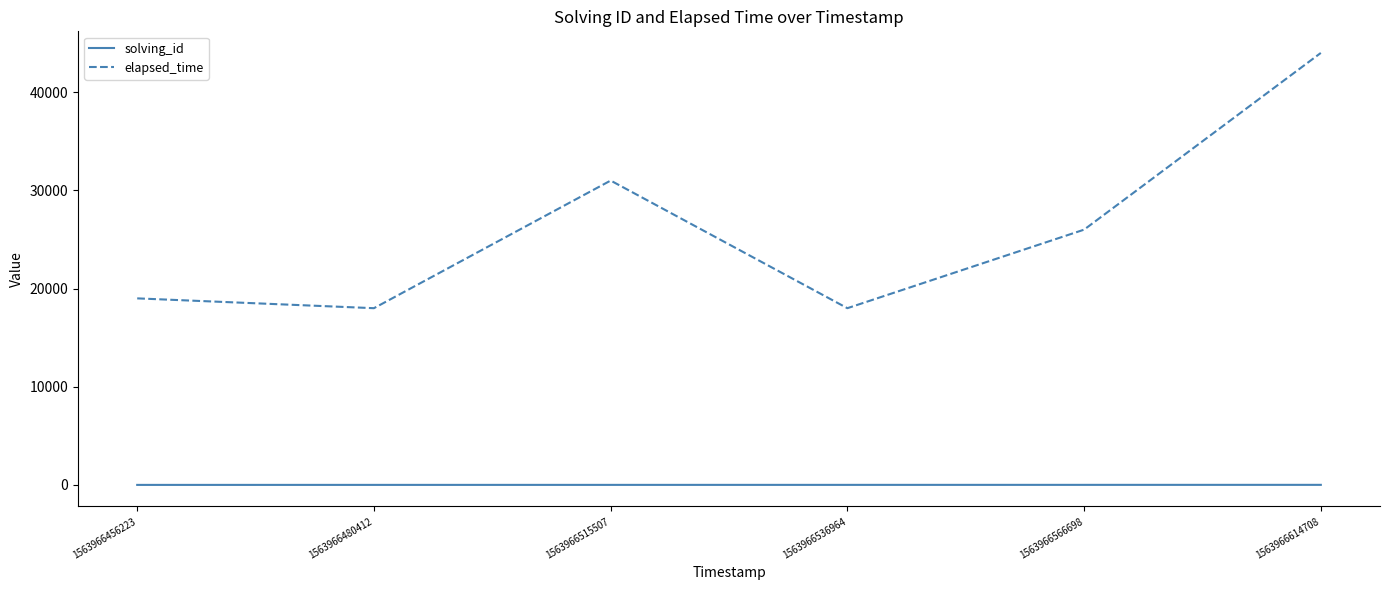

Between 1563966515507 and 1563966614708, which series saw the biggest shift?

elapsed_time